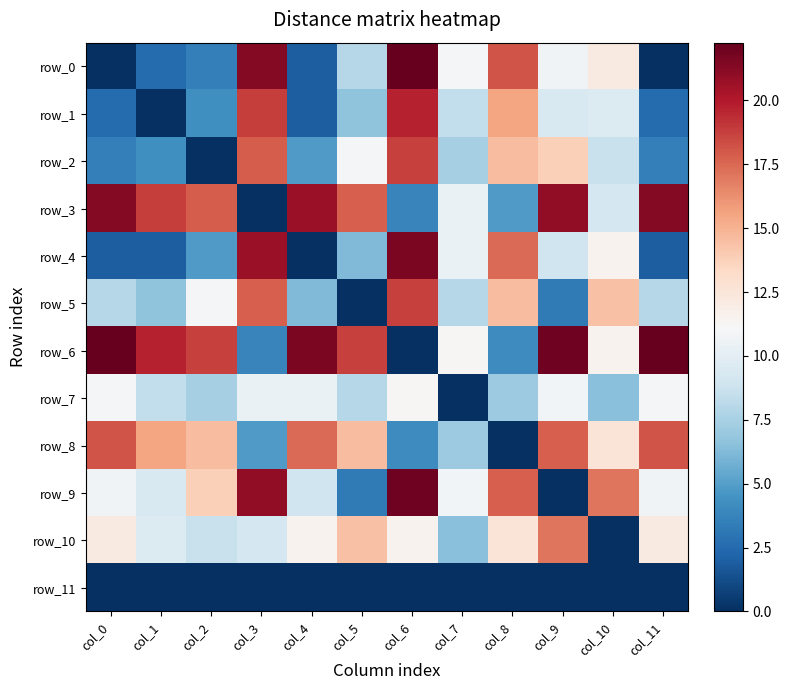

List the labels in order of row_2 value, largest first.

col_6, col_3, col_8, col_9, col_5, col_10, col_7, col_4, col_1, col_0, col_11, col_2